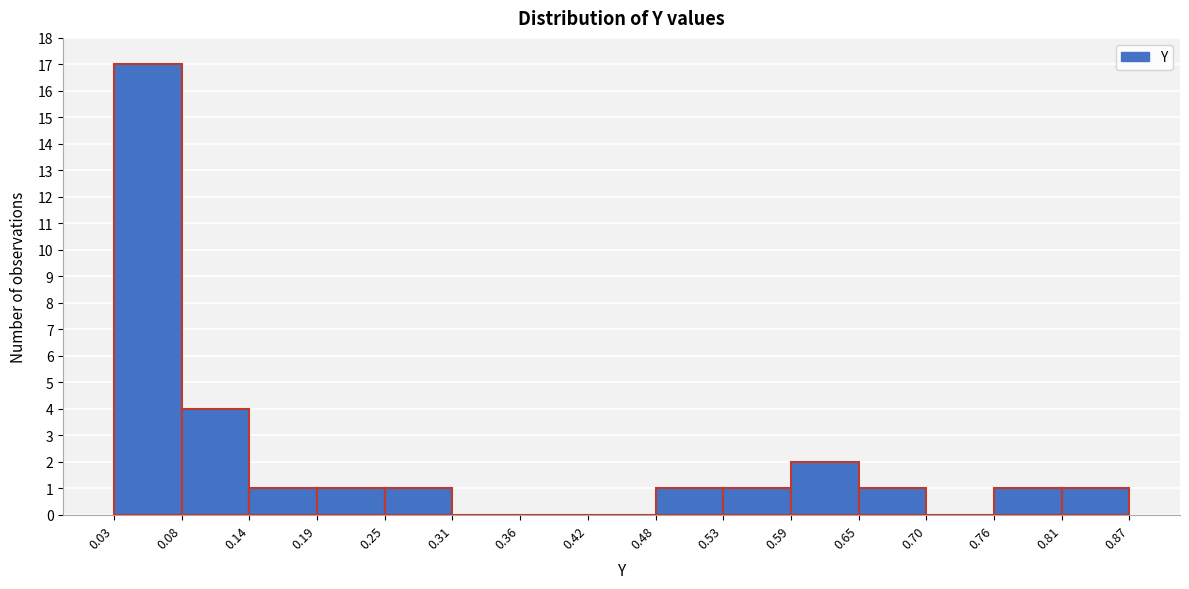

What is the height of the bar covering 0.81 to 0.87 on the x-axis? The values are not printed on the chart, so give them approximately, as read against the axis.

1